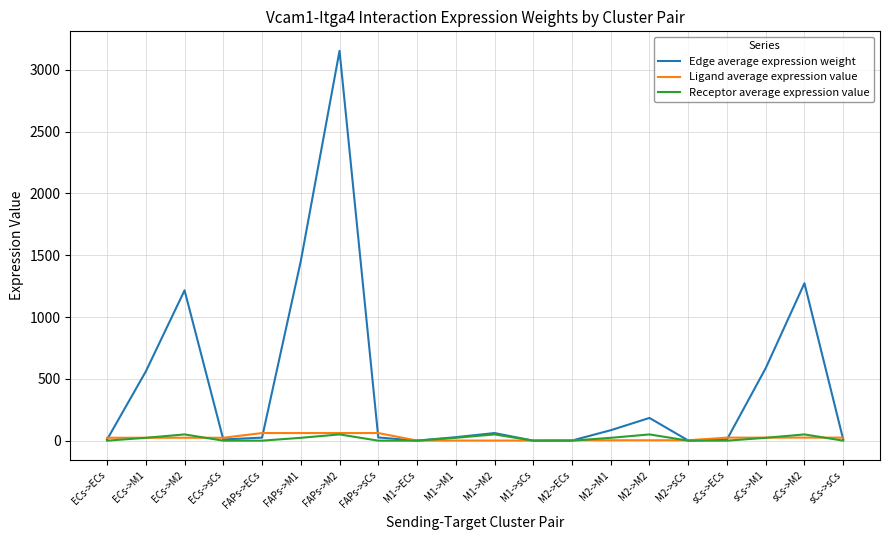

Which series has the widest spread of values?

Edge average expression weight